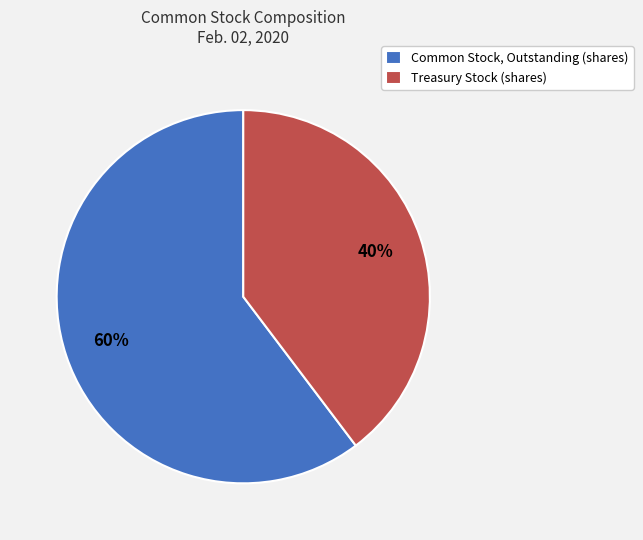

Is it true that Common Stock, Outstanding (shares) is 60% of the pie?

True